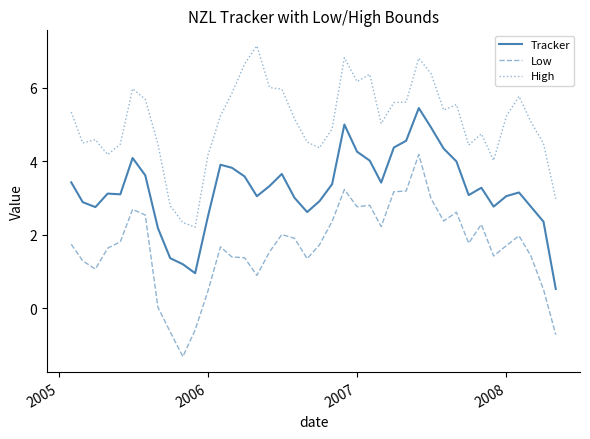

True or false: High and Low intersect in this chart.

False